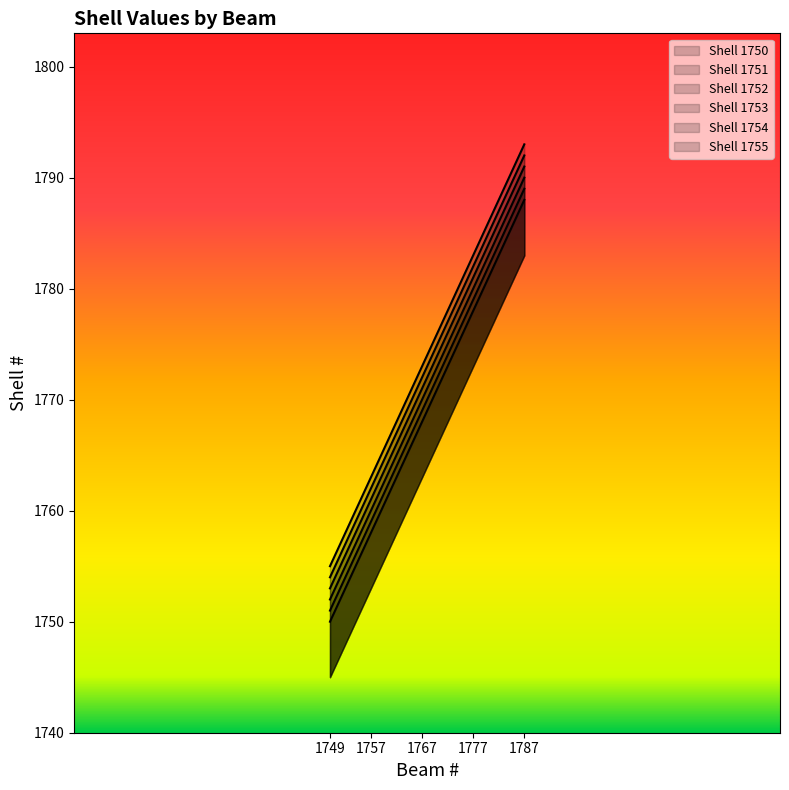

True or false: 1755 and 1750 cross at least once.

False